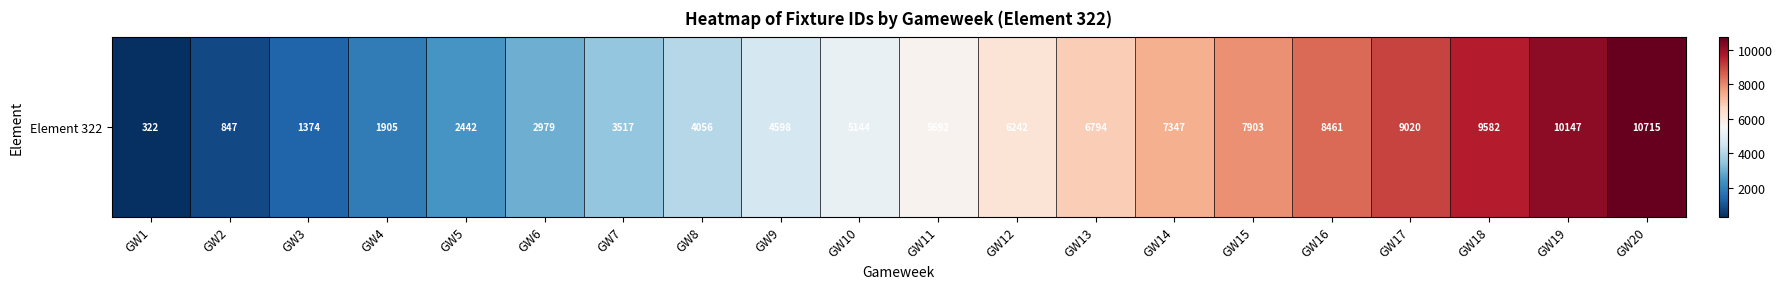

Approximately how many times larger is the value at GW14 compared to GW3?

5.3